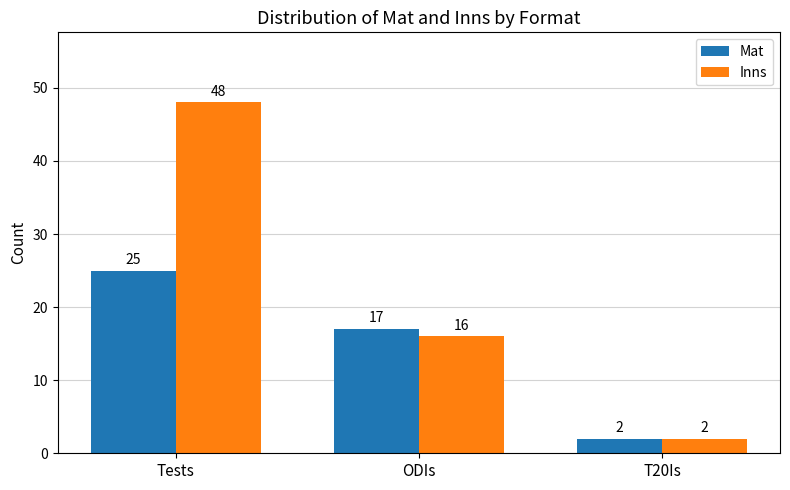

The Inns series shows 10 at Tests. True or false?

False